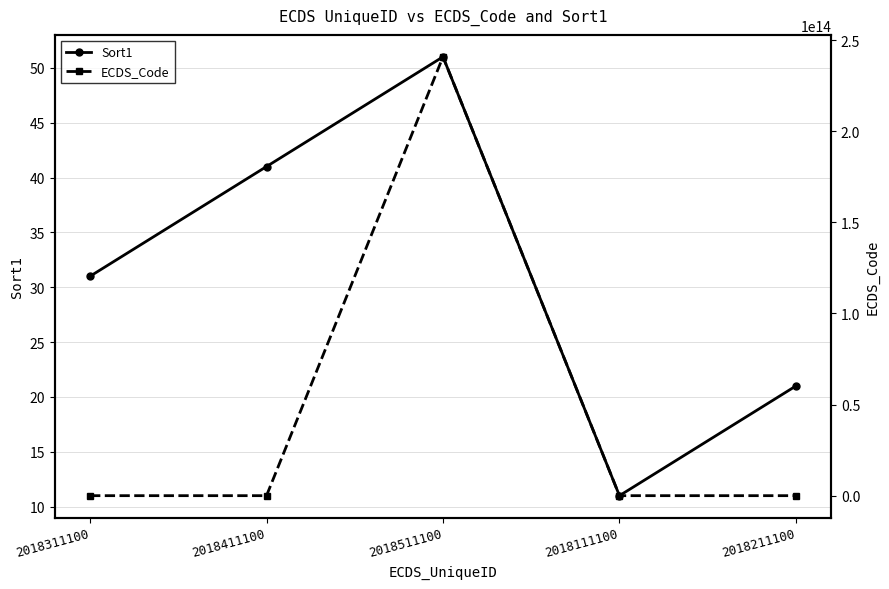

True or false: Sort1 and ECDS_Code cross at least once.

False